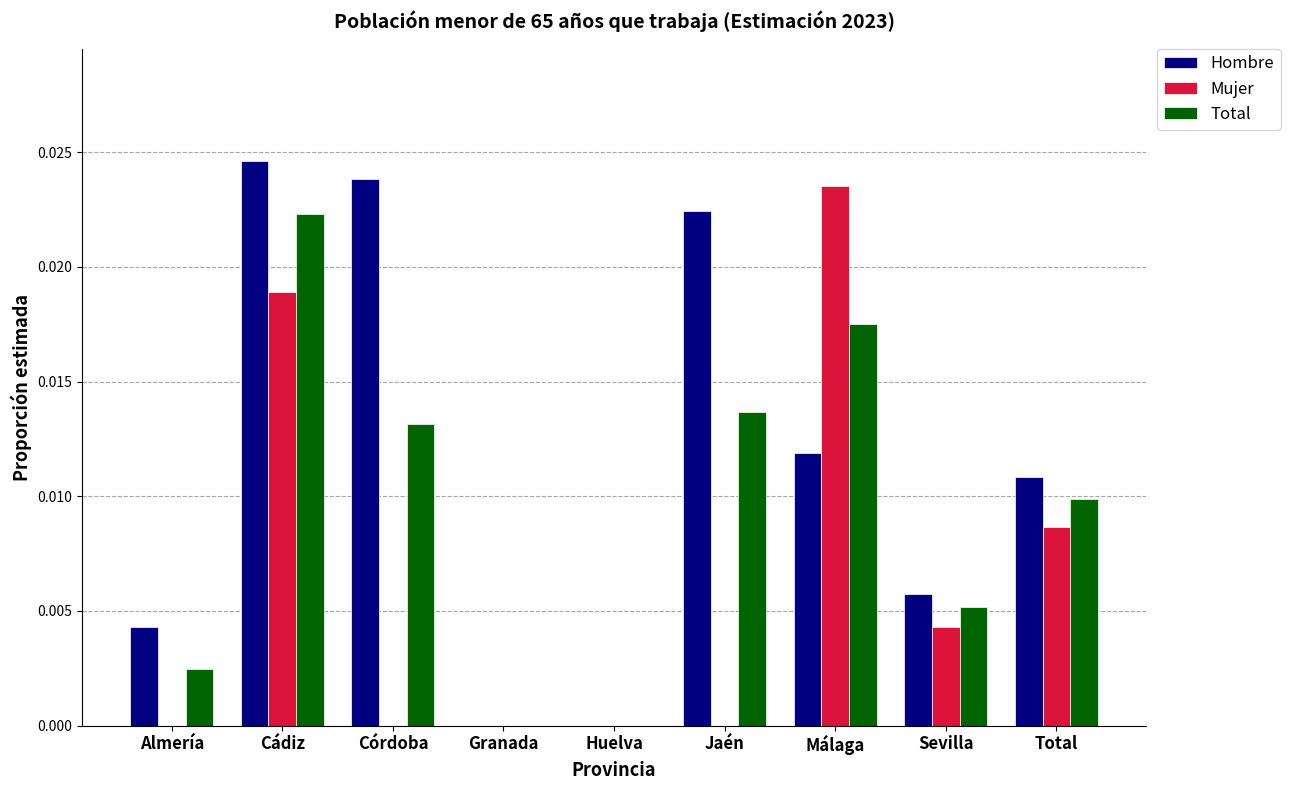

What are all the series names shown in the legend?

Hombre, Mujer, Total